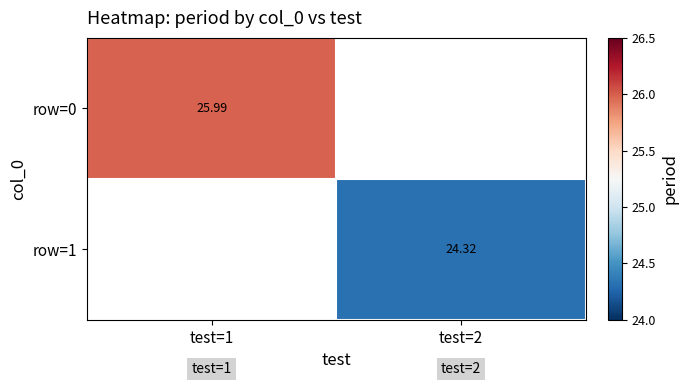

What is the minimum value shown in the chart?

24.3